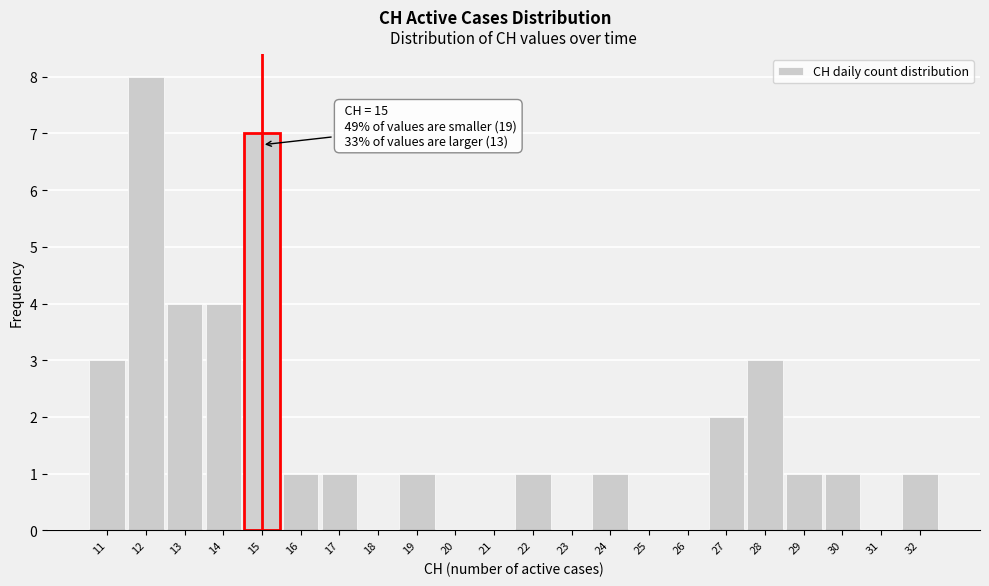

Over which range of the x-axis is the bar tallest?

11.5 to 12.5